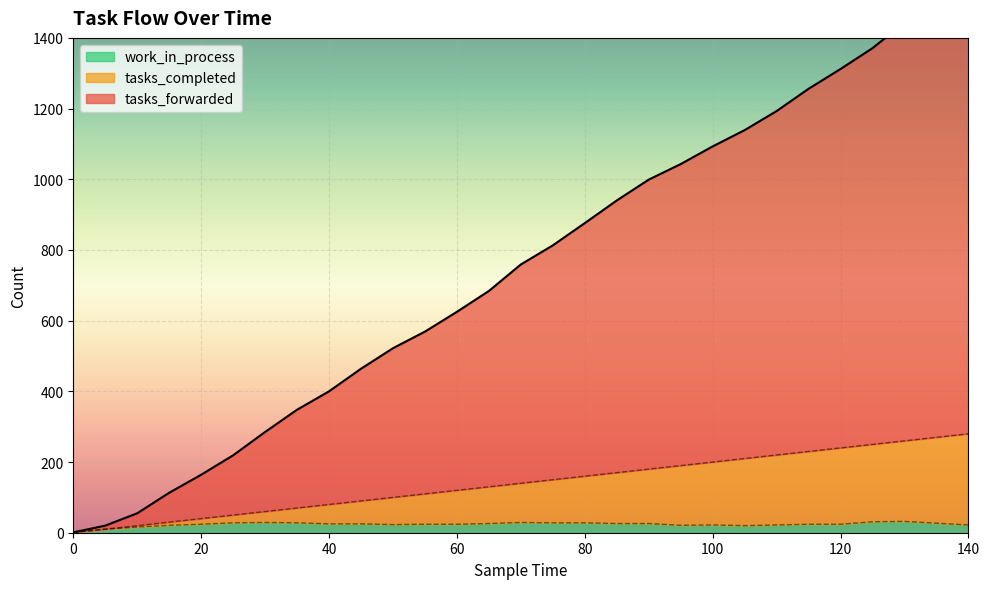

What are all the series names shown in the legend?

tasks_forwarded, tasks_completed, work_in_process